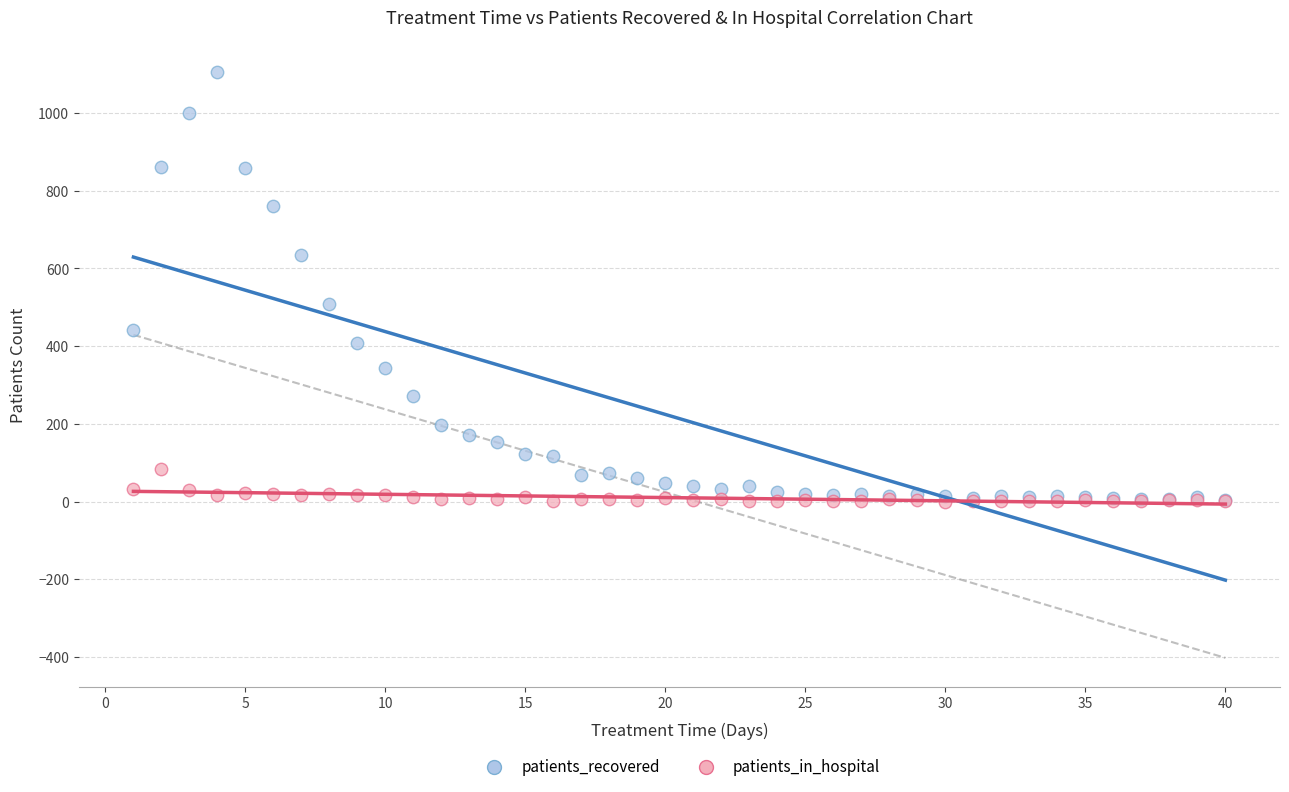

Across all series, what Y value is closest to 552?

508